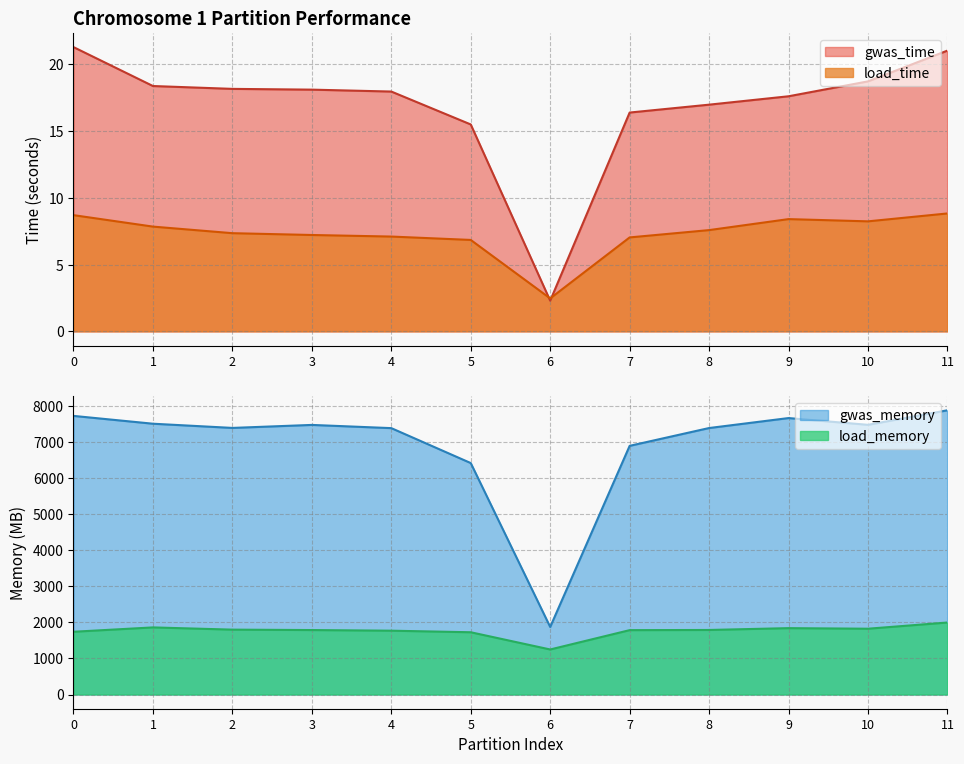

What is the sum of the load_time values at 4 and 2?

14.5